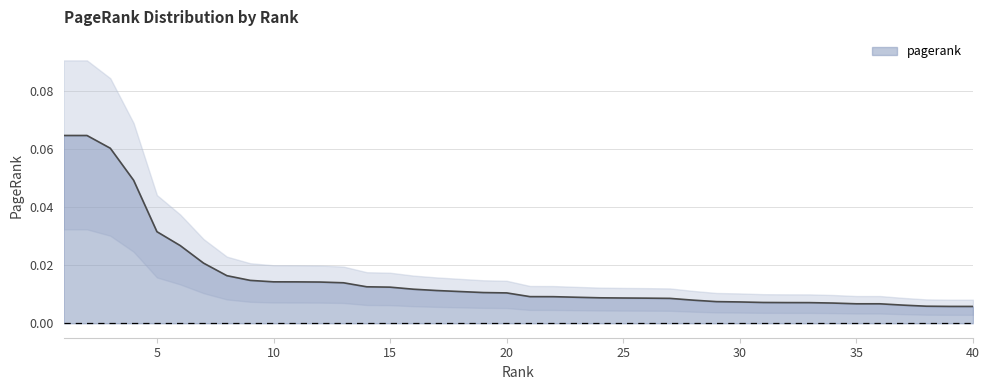

How many categories are shown in the chart?

40